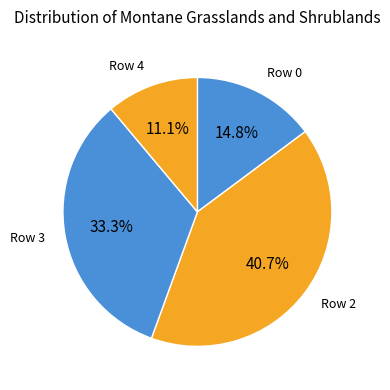

Which category has the smallest portion of the pie?

Row 4